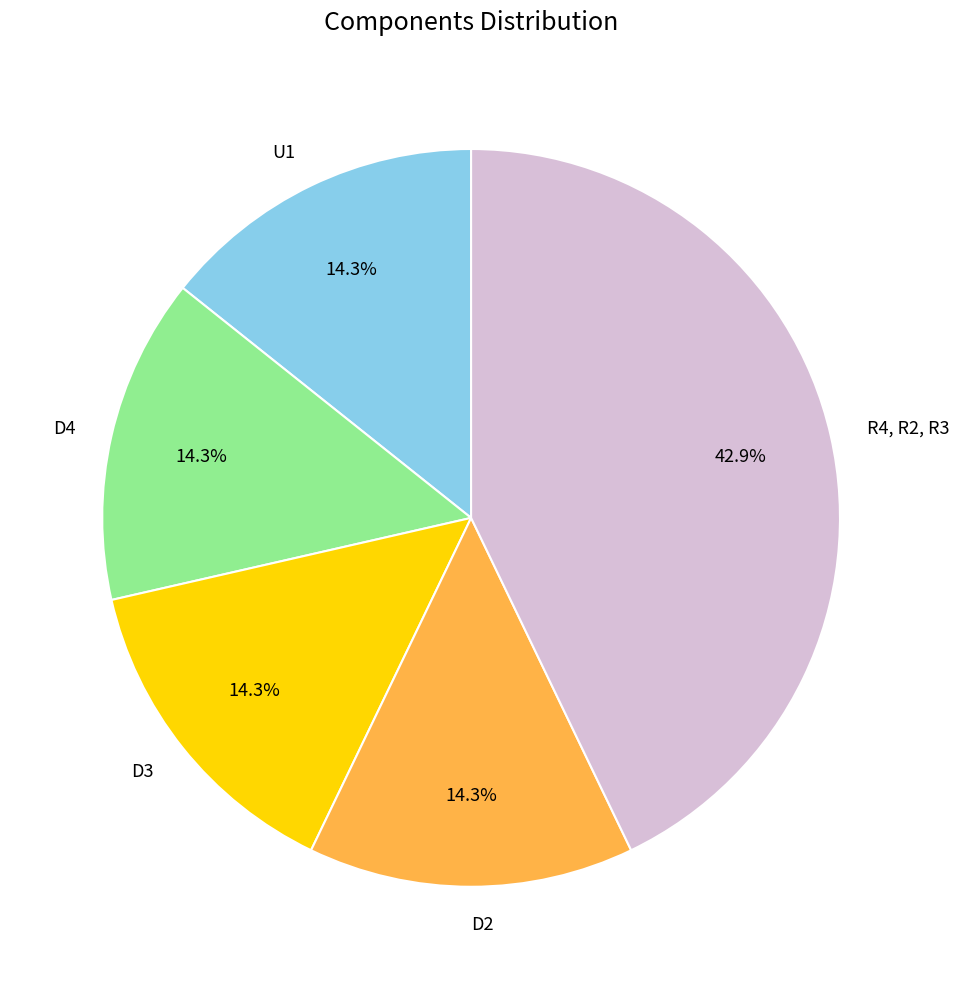

To the nearest percent, what percentage of the pie is D3?

14%